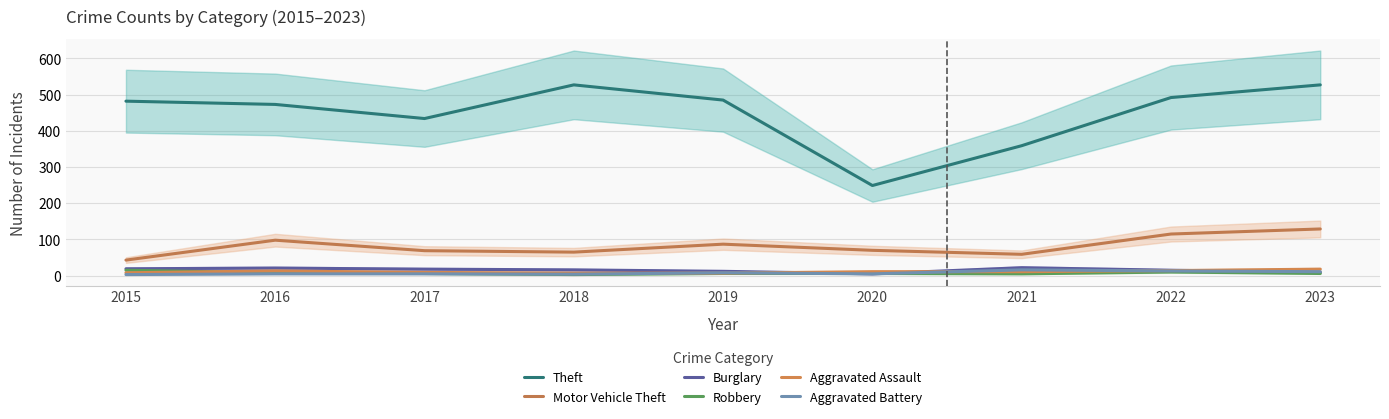

Between 2022 and 2023, which series saw the biggest shift?

Theft